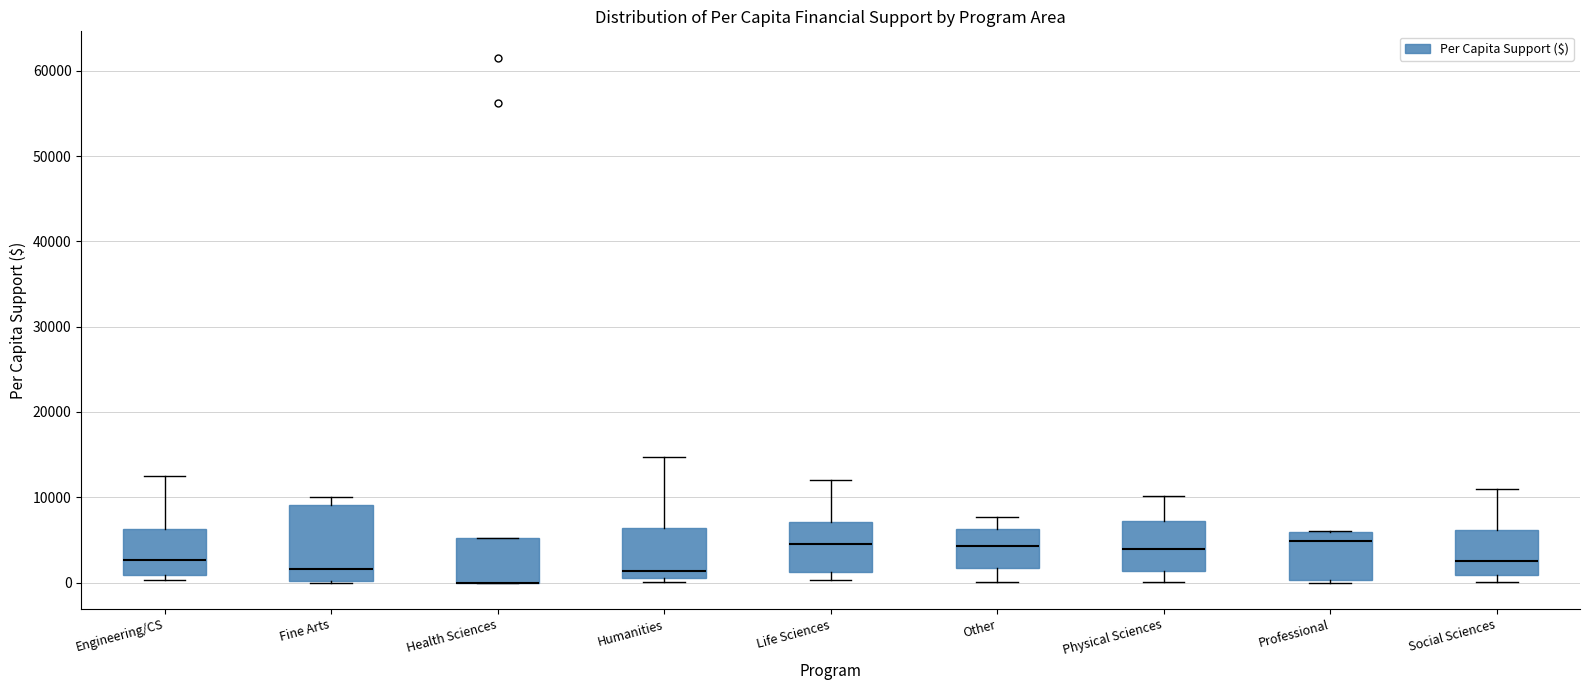

Comparing the boxes themselves (not the whiskers), which one is the tallest?

Fine Arts